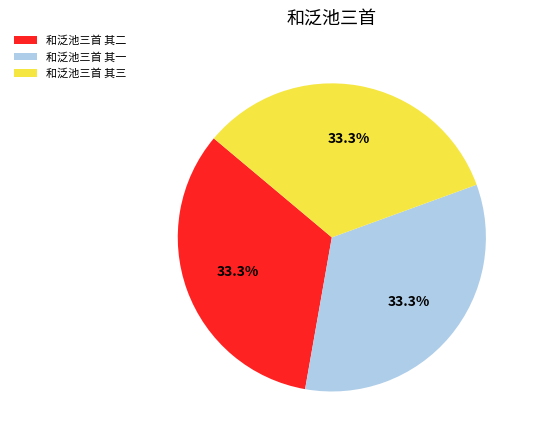

Approximately how many times larger is the value at 和泛池三首 其二 compared to 和泛池三首 其一?

1.0